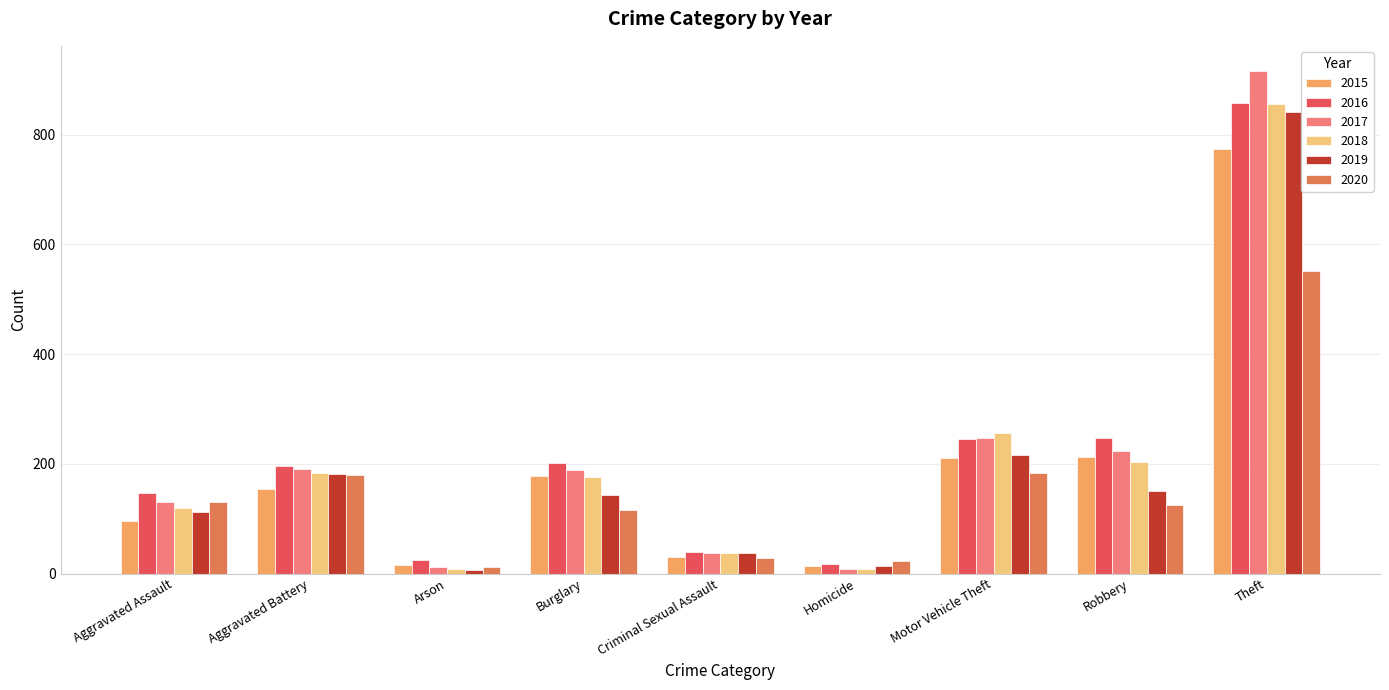

What is the total value across all series at Aggravated Assault?

735